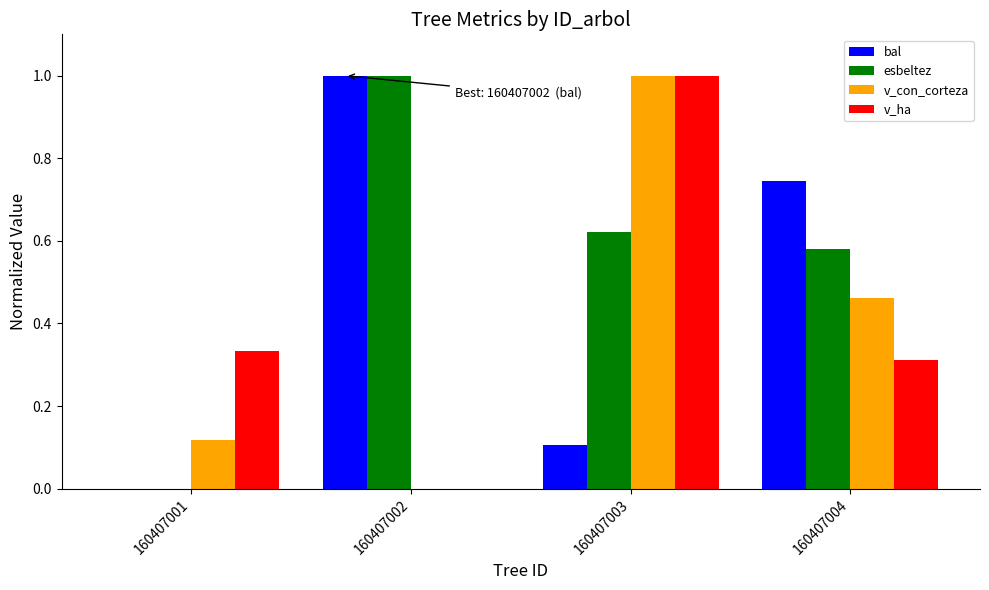

Is it true that bal equals 0.4 at 160407002?

False